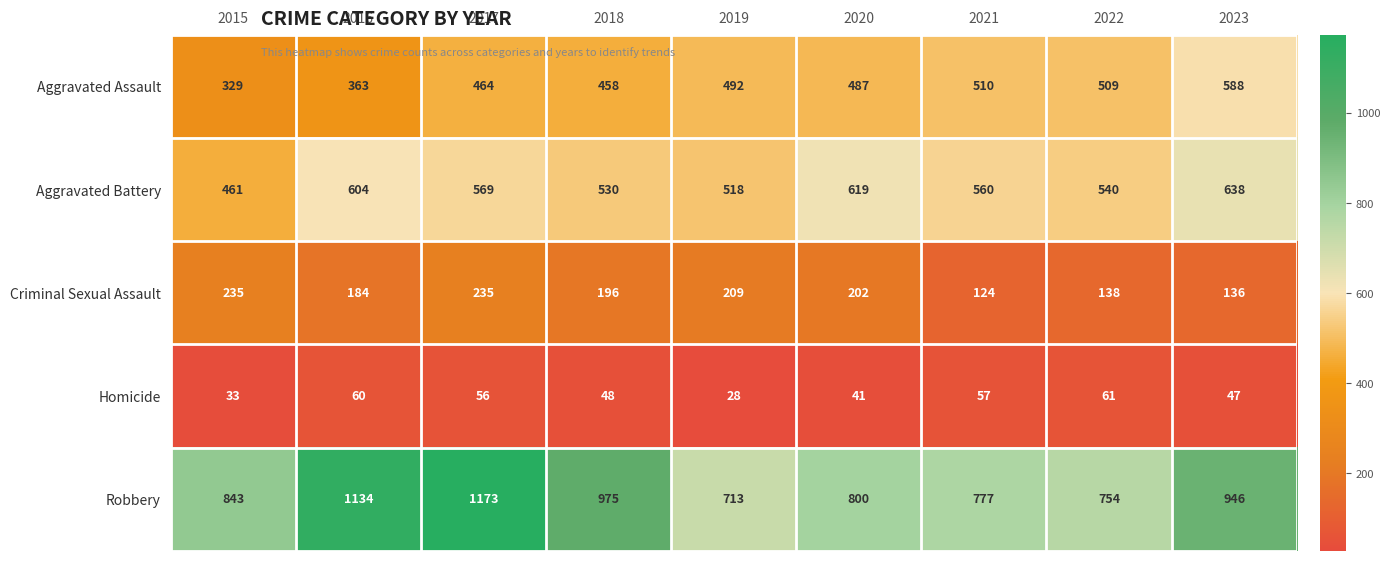

Is it true that Criminal Sexual Assault equals 382 at 2015?

False